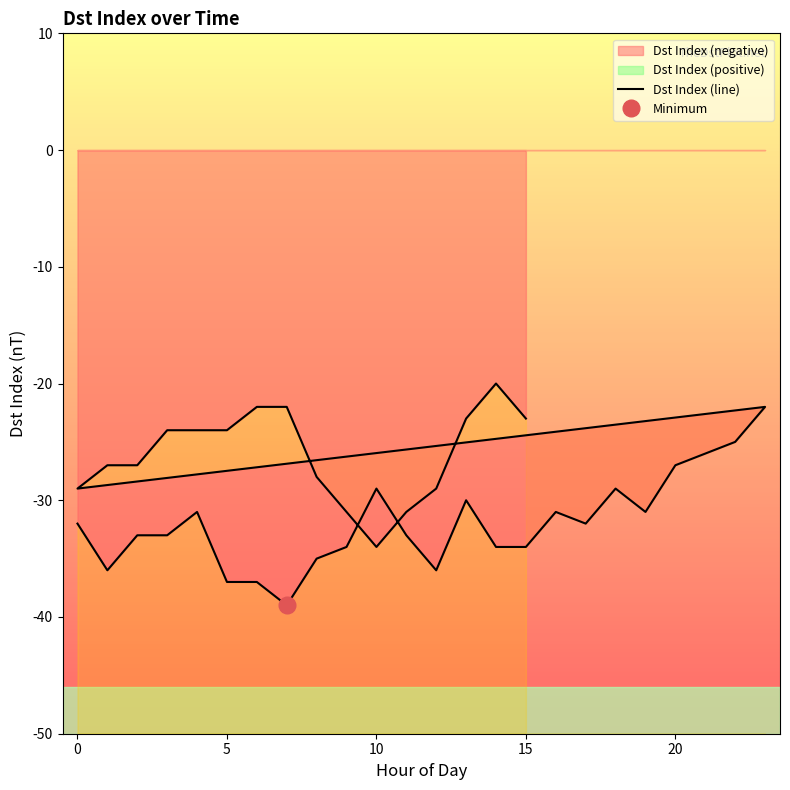

What is the difference between the values at 12 and 15?

2